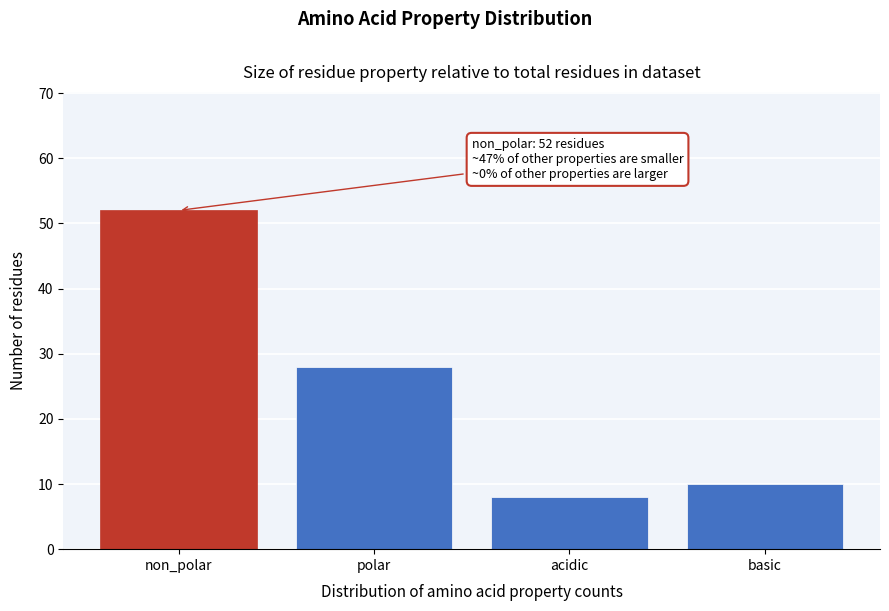

Reading left to right, what are all the values shown in this chart?

52	28	8	10